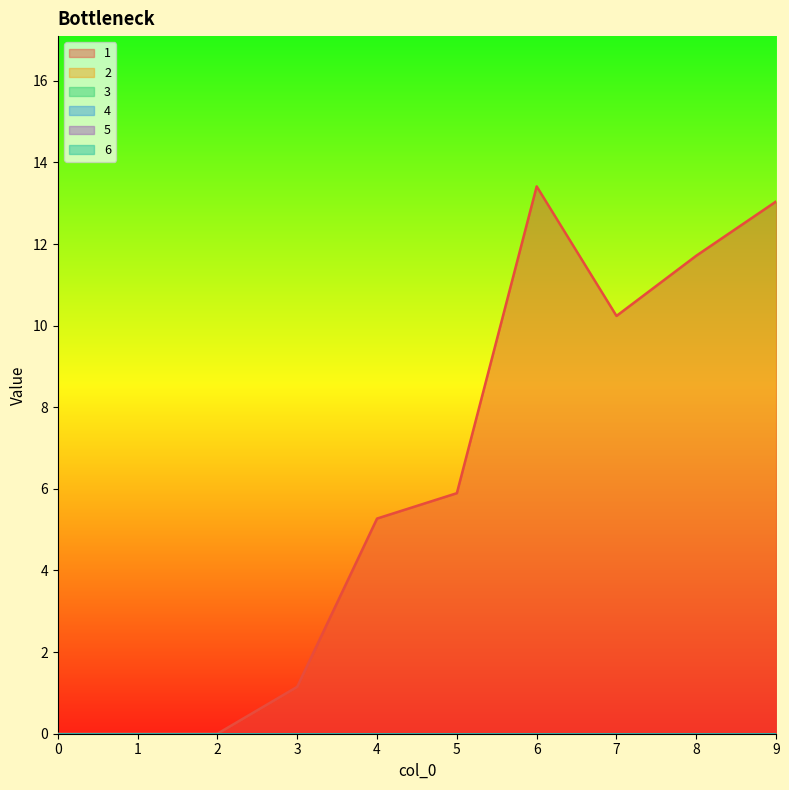

Reading right to left, list all the values displayed in this chart.

1: 13.0	11.7	10.2	13.4	5.9	5.3	1.1	0.0	0.0	0.0
2: 0.0	0.0	0.0	0.0	0.0	0.0	0.0	0.0	0.0	0.0
3: 0.0	0.0	0.0	0.0	0.0	0.0	0.0	0.0	0.0	0.0
4: 0.0	0.0	0.0	0.0	0.0	0.0	0.0	0.0	0.0	0.0
5: 0.0	0.0	0.0	0.0	0.0	0.0	0.0	0.0	0.0	0.0
6: 0.0	0.0	0.0	0.0	0.0	0.0	0.0	0.0	0.0	0.0